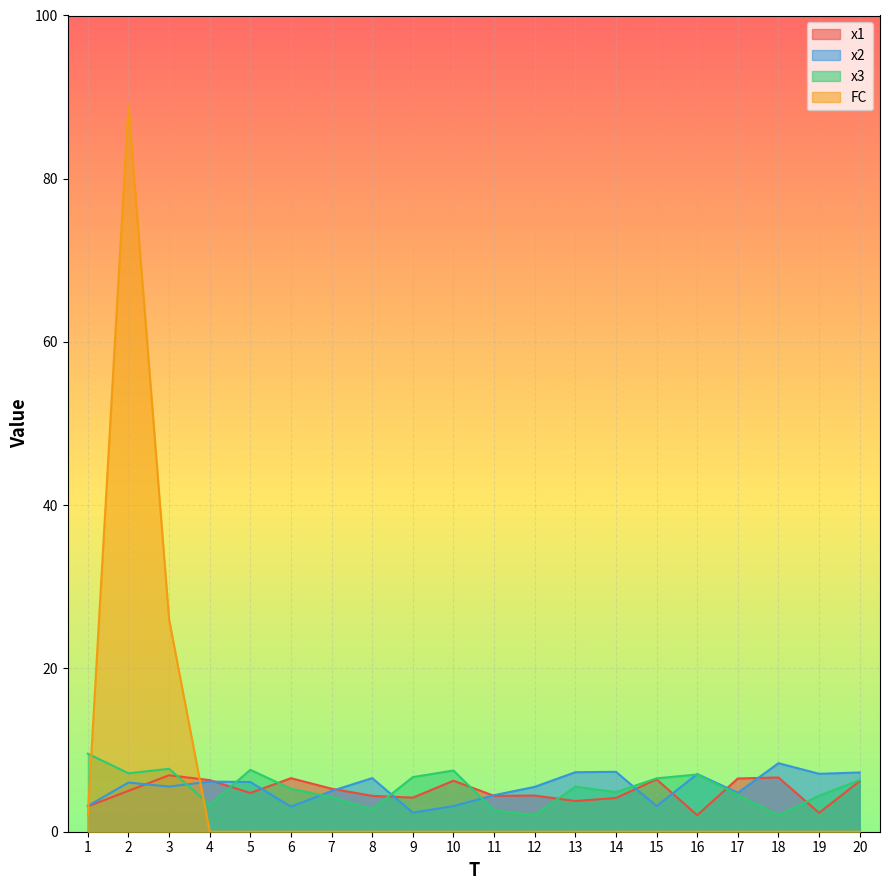

List the labels in order of FC value, largest first.

2, 3, 1, 4, 5, 6, 7, 8, 9, 10, 11, 12, 13, 14, 15, 16, 17, 18, 19, 20